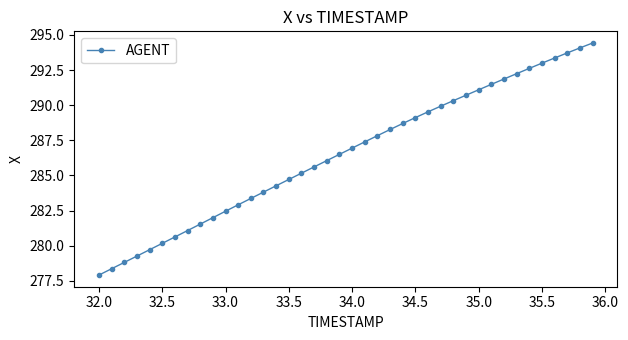

What is the value of the 31st point from the left?

291.1